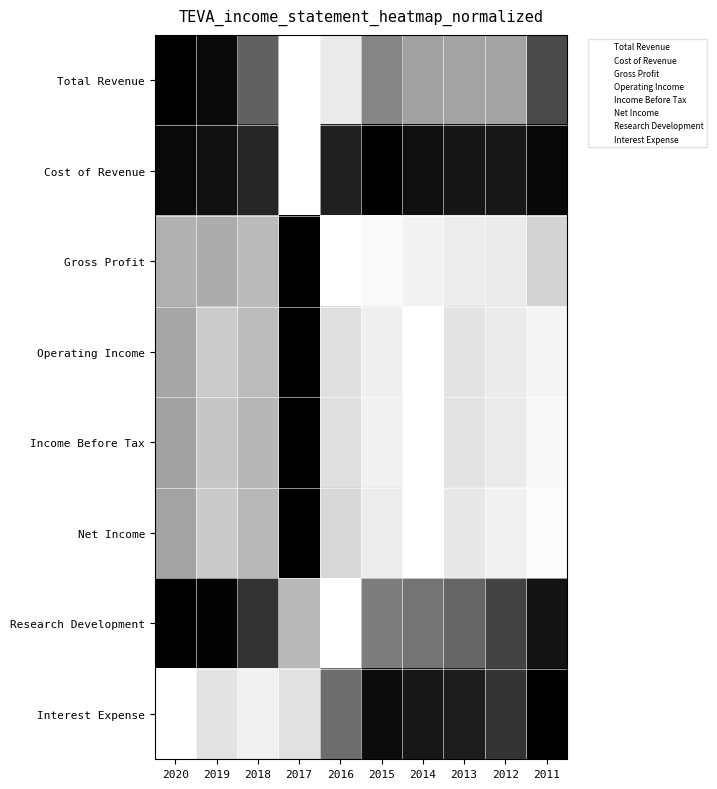

Which category has the lowest value across all series?

2020